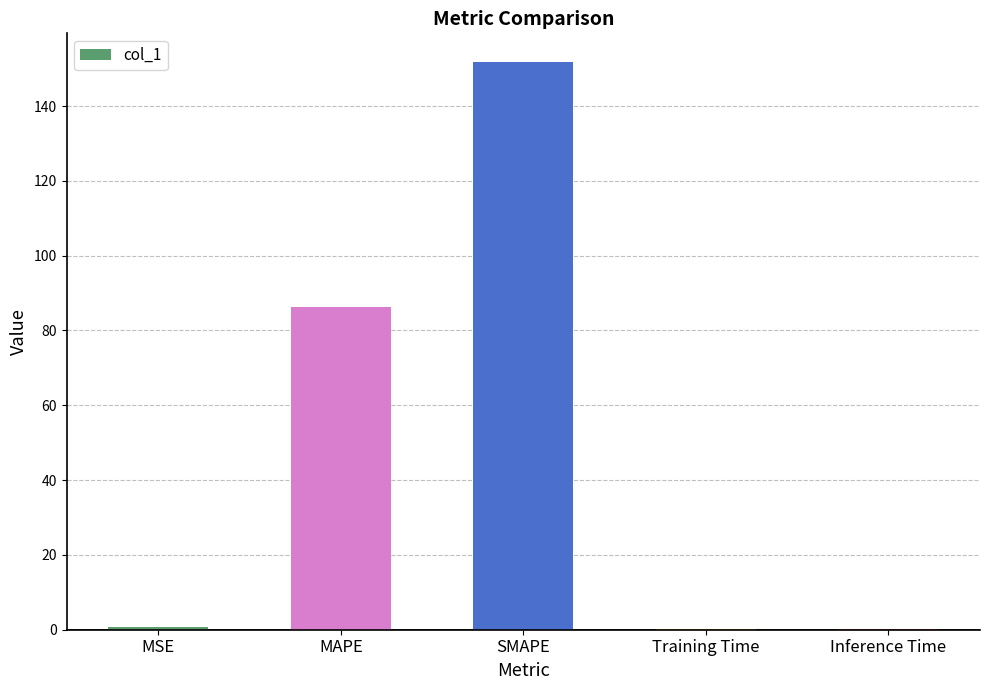

Which label corresponds to the largest value in the chart?

SMAPE